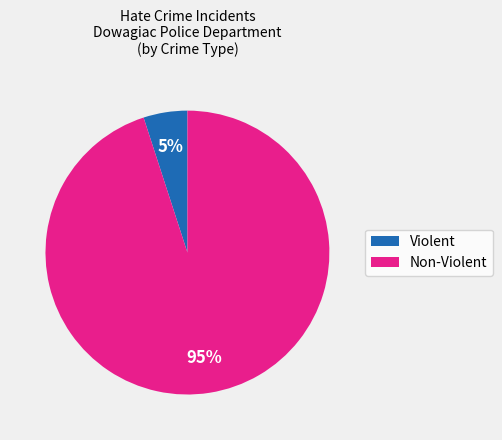

Combined, do Violent and Non-Violent account for over 50%?

Yes